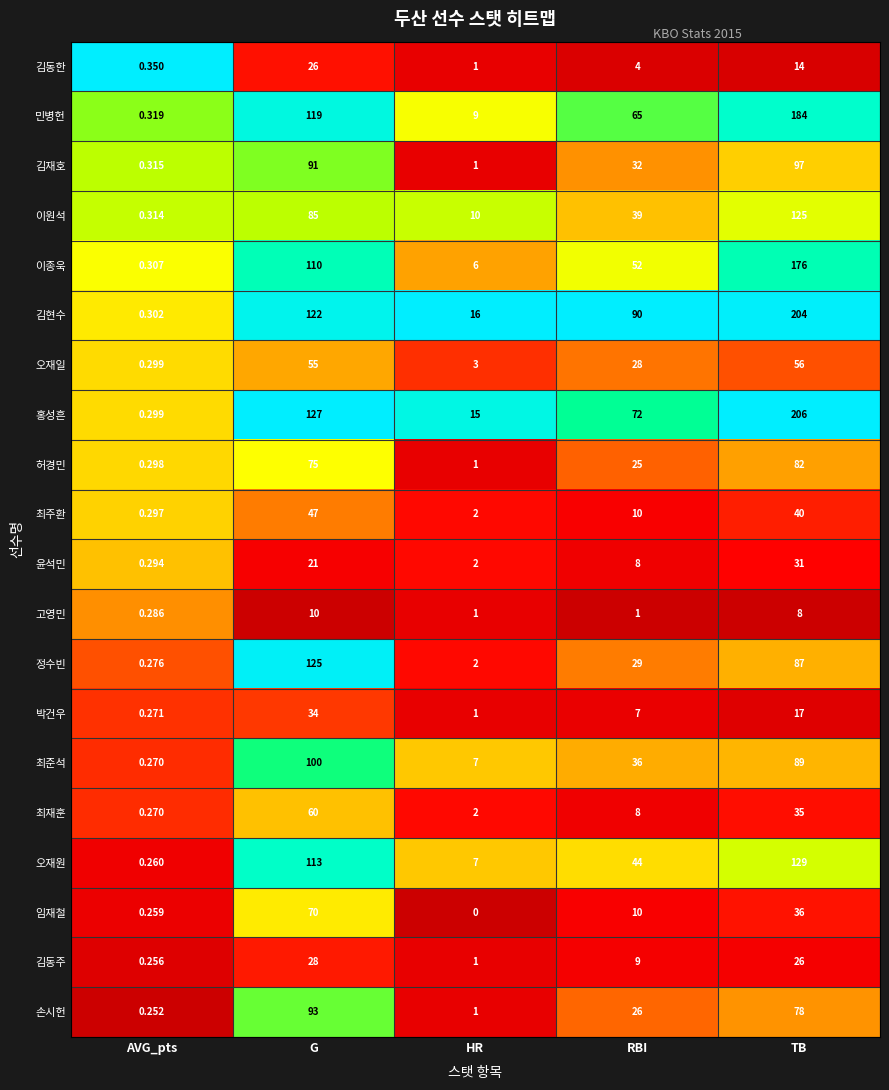

At which category is the sum across all series the highest?

TB